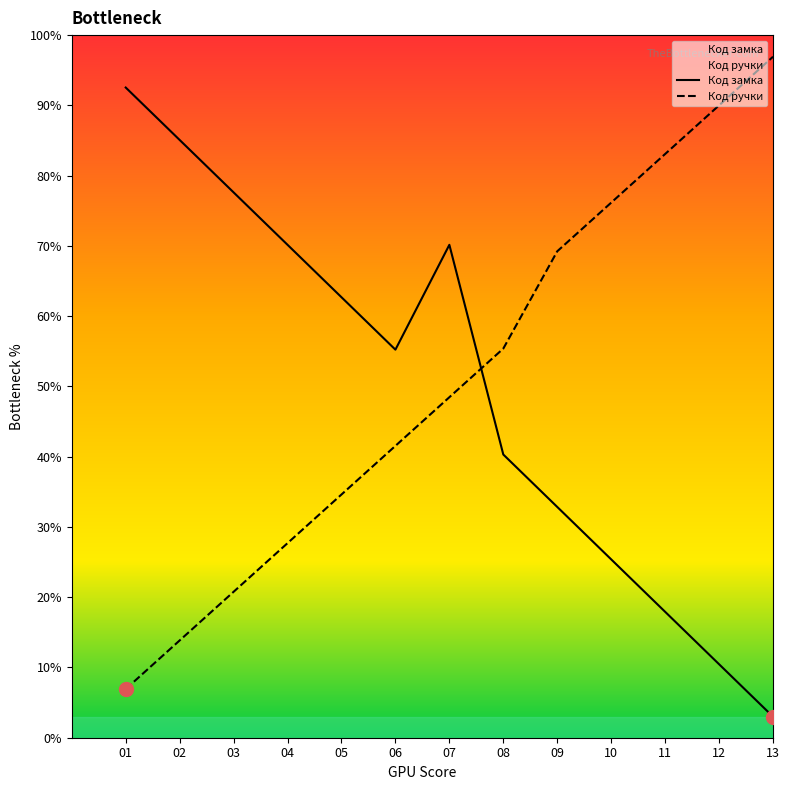

True or false: Код ручки has a value of 46.2 at 04.

False